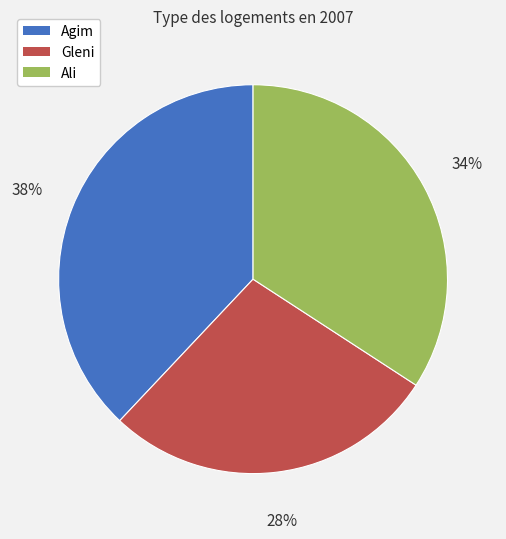

What percentage is the Agim slice, to the nearest percent?

38%